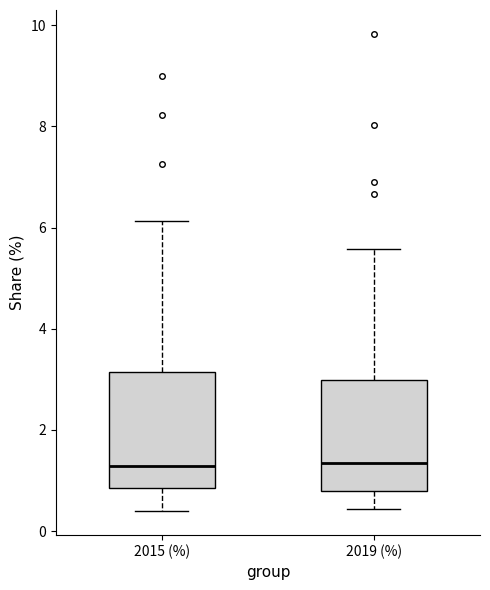

Reading left to right, transcribe this box plot: for each box, give where its median line is, the range the box spans, and where its two whiskers end, as read against the y-axis. The values are not printed on the chart, so give them approximately, as read against the axis.

2015 (%): median 1.2, box 0.8 to 3.2, whiskers 0.4 to 6.2
2019 (%): median 1.4, box 0.8 to 3.0, whiskers 0.4 to 5.6